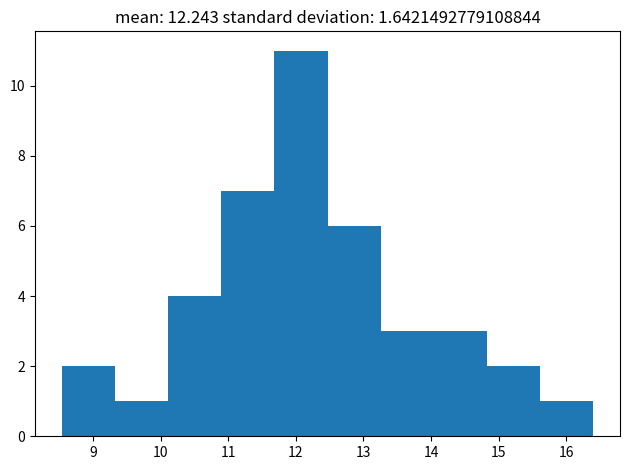

How tall is the bar that spans 10.9 to 11.7 on the x-axis? Neither the bar edges nor the heights are printed on the chart, so give them approximately, as read against the axes.

7